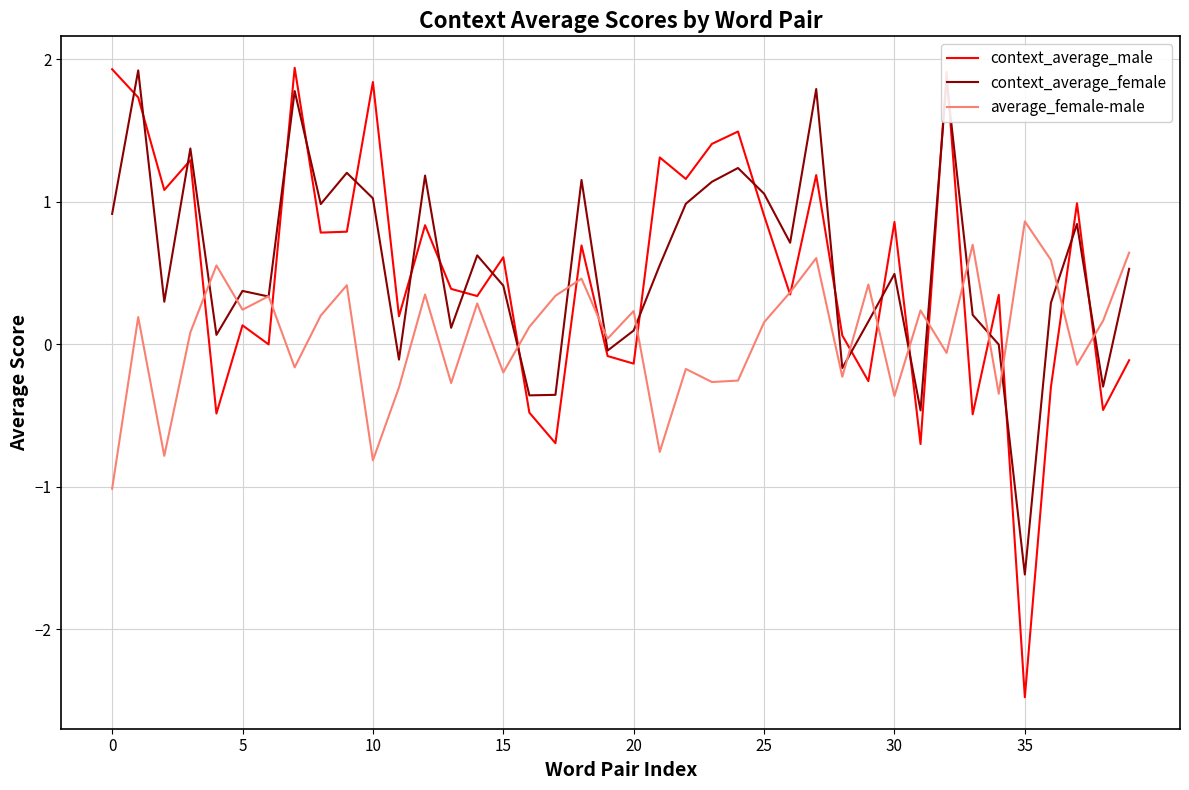

What is the maximum value for average_female-male?

0.9